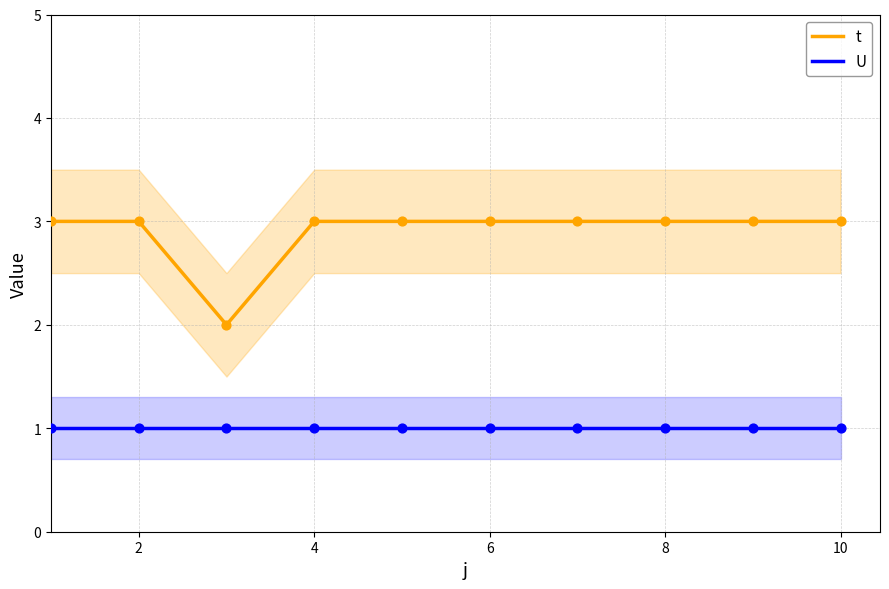

At how many categories does at least one series exceed 1?

10